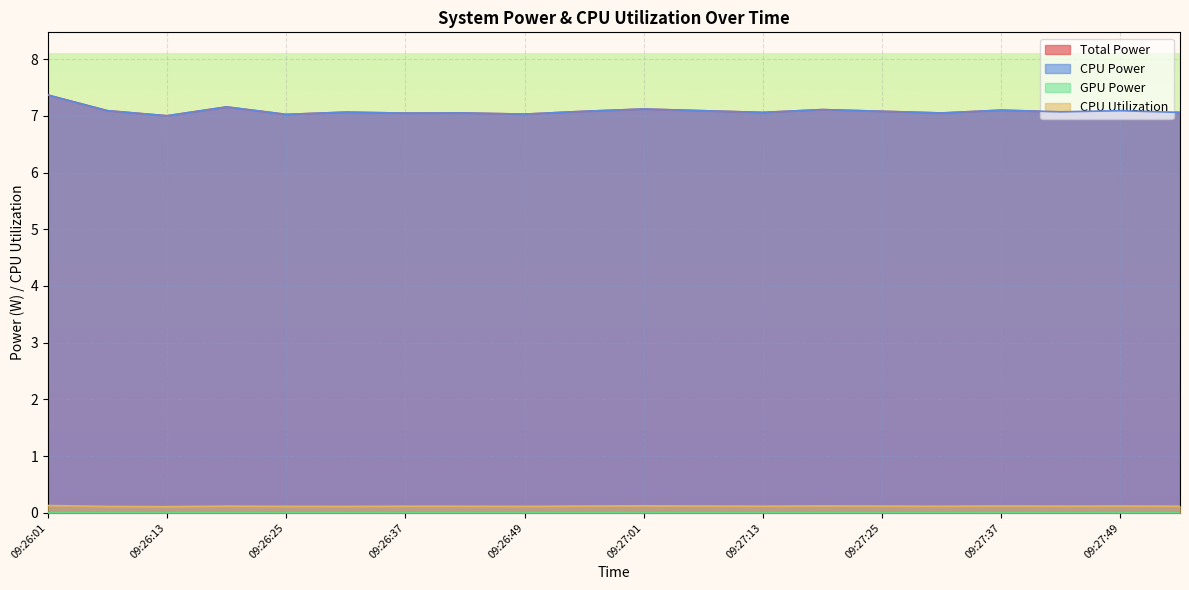

True or false: Total Power and CPU Power intersect in this chart.

False